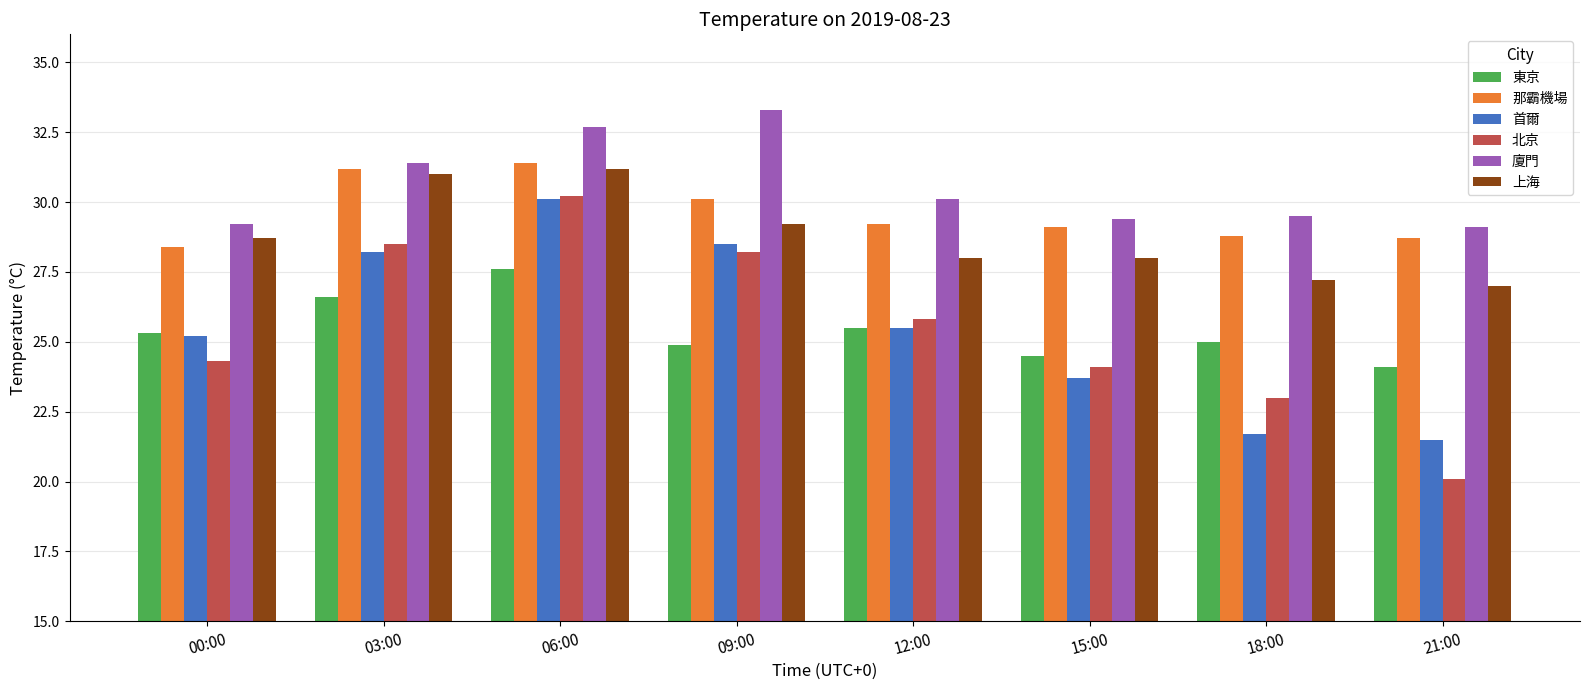

What is the label of the 4th bar from the right?

12:00